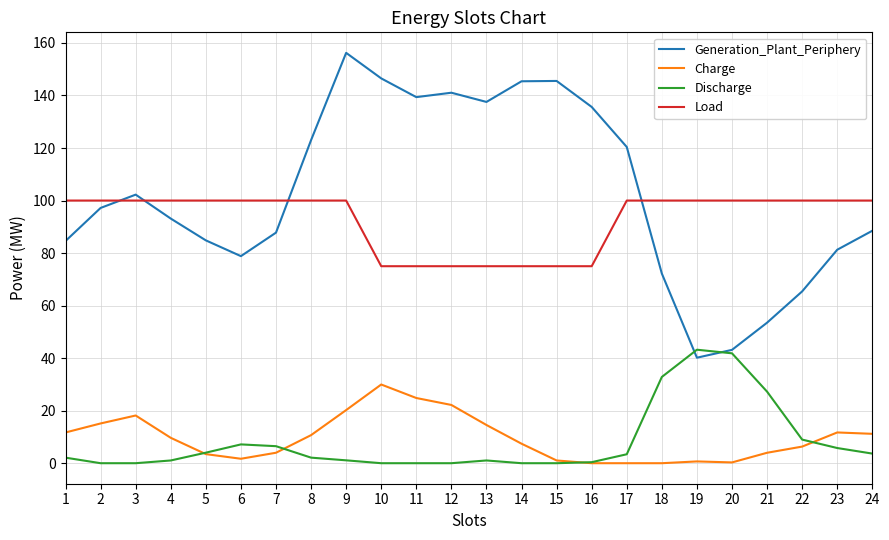

What is the spread (max minus min) of values at 22?

93.7